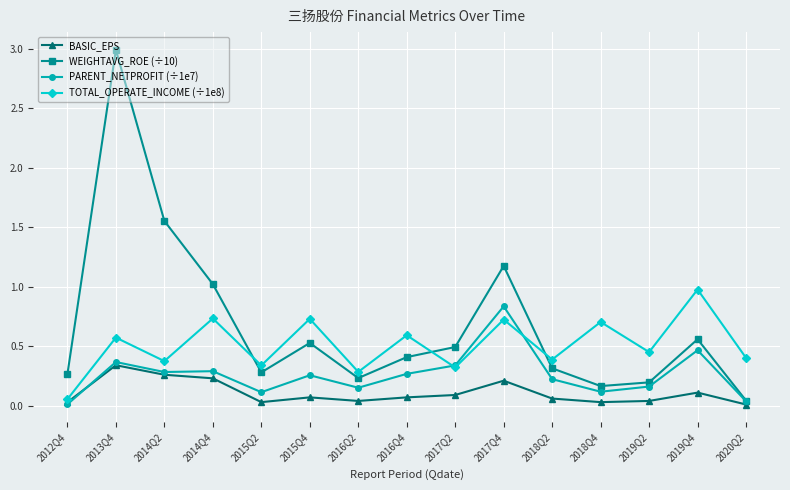

The value of PARENT_NETPROFIT (÷1e7) at 2018Q2 is 0.1. True or false?

False